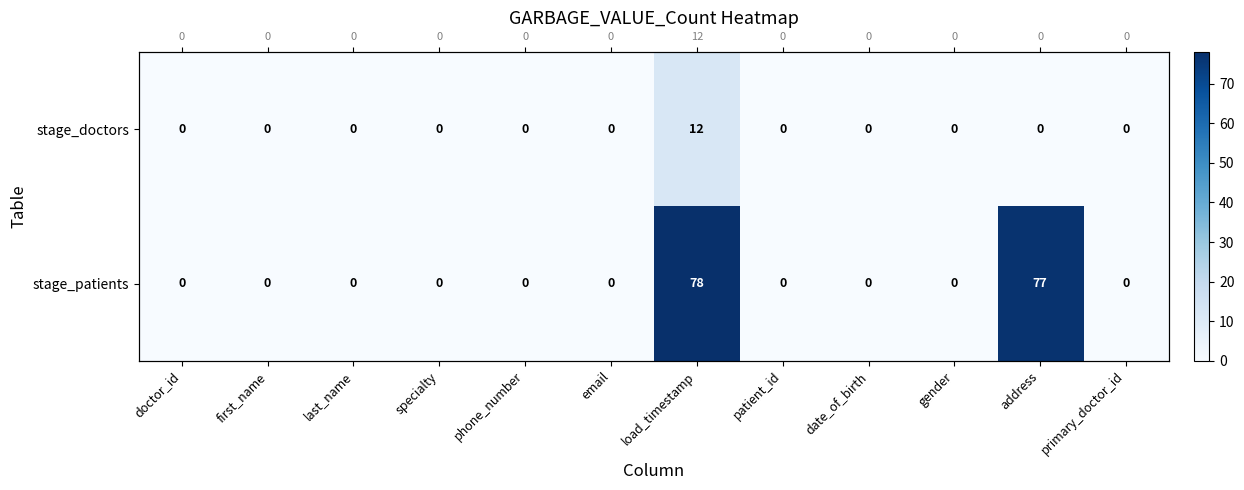

Count the number of categories in the chart.

12